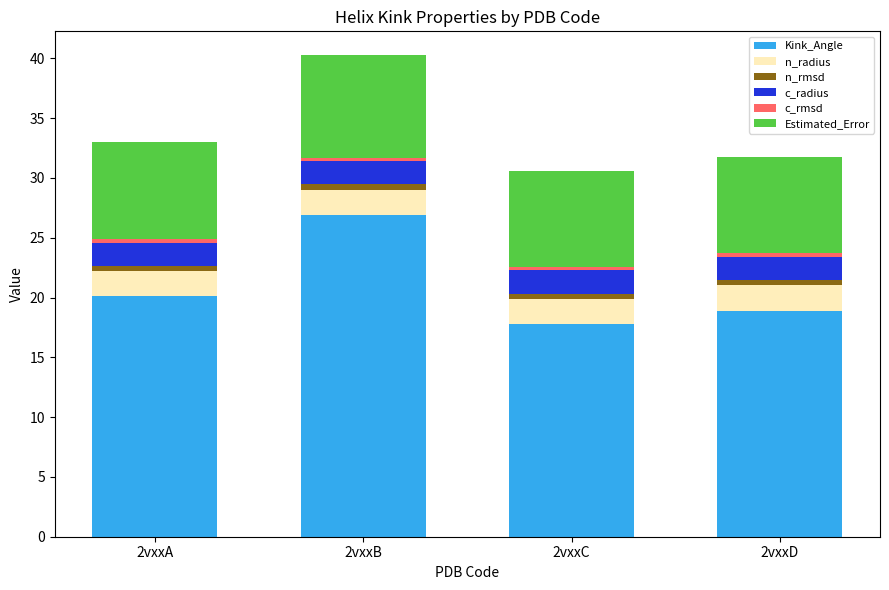

What is the lowest value of the Kink_Angle series?

17.8